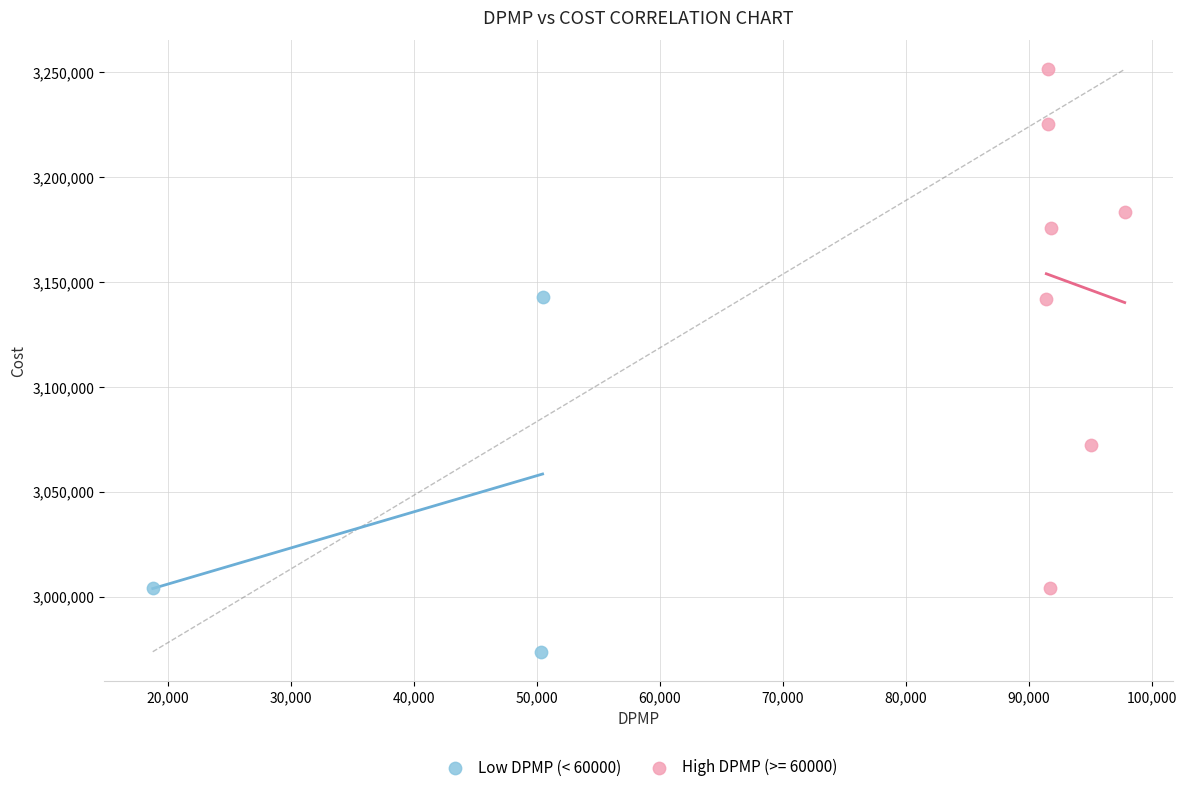

Which series contains the highest Y value?

High DPMP (>= 60000)